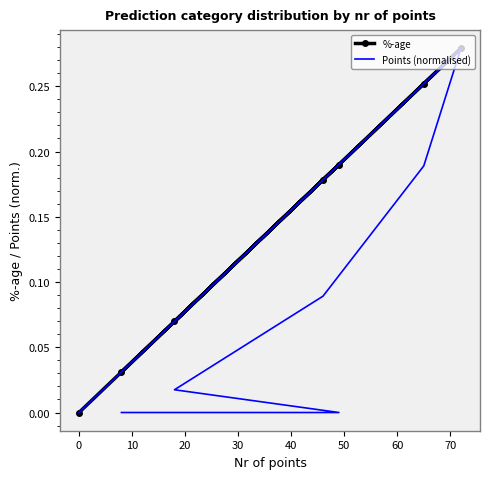

The Points (normalised) series shows 0.1 at 20. True or false?

False